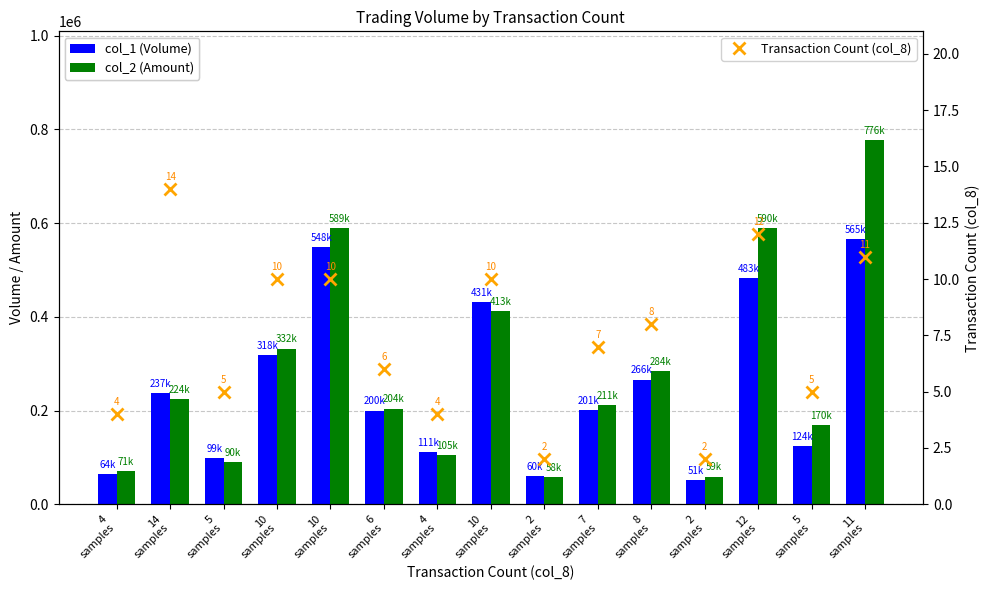

Reading right to left, transcribe all the data shown in this chart.

col_1 (Volume): 565000	124000	483000	51000	266000	201000	60000	431000	111000	200000	548000	318000	99000	237000	64000
col_2 (Amount): 776150	169790	589520	59160	283850	210880	58400	412600	104960	204200	589030	332160	90220	223800	70510
Transaction Count (col_8): 11	5	12	2	8	7	2	10	4	6	10	10	5	14	4